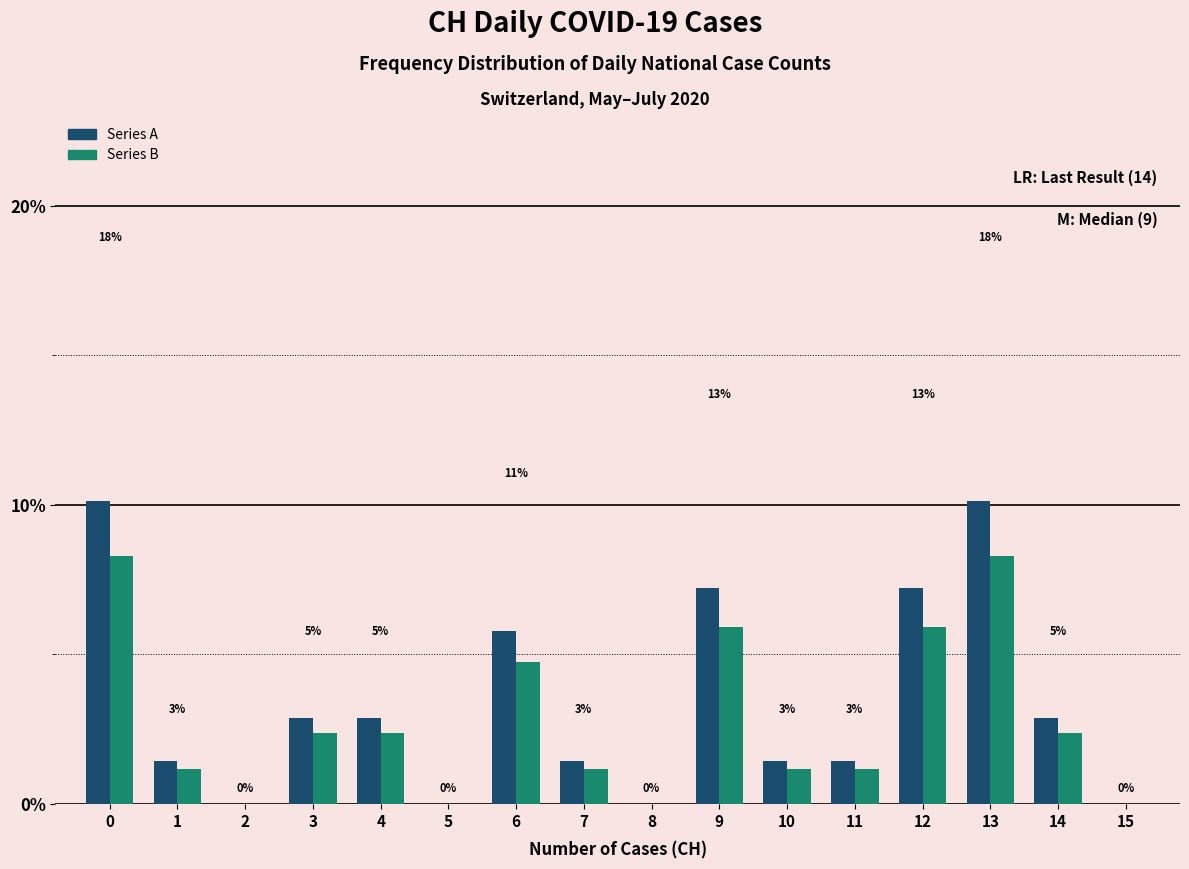

How many groups of bars are there?

16